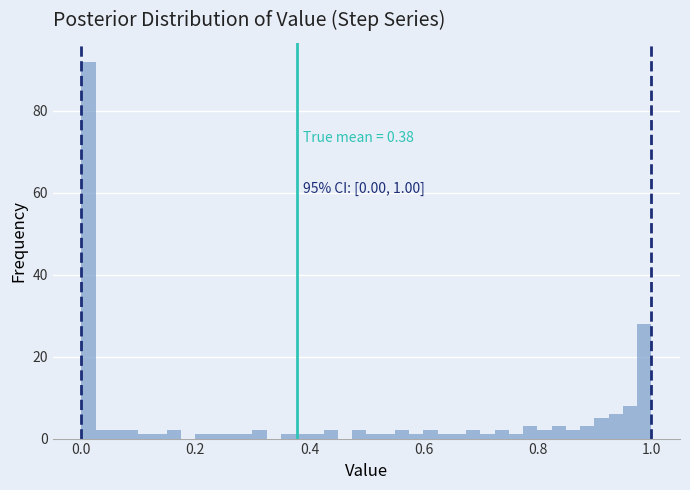

Read against the x-axis, roughly where is the centre of the tallest bar?

0.02